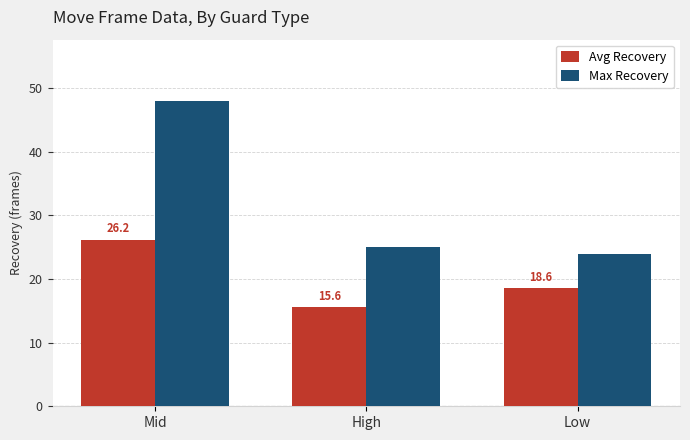

What is the difference between the highest and lowest values at High?

9.4